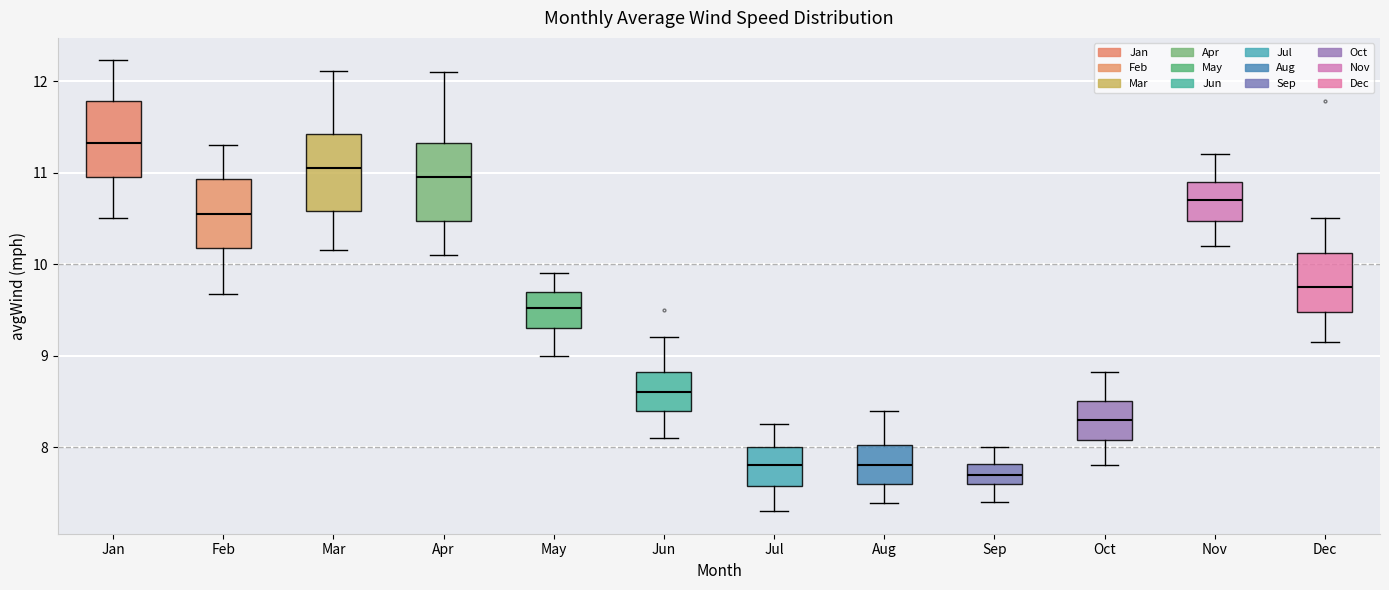

Reading left to right, transcribe this box plot: for each box, give where its median line is, the range the box spans, and where its two whiskers end, as read against the y-axis. The values are not printed on the chart, so give them approximately, as read against the axis.

Jan: median 11.3, box 11.0 to 11.8, whiskers 10.5 to 12.2
Feb: median 10.6, box 10.2 to 10.9, whiskers 9.7 to 11.3
Mar: median 11.1, box 10.6 to 11.4, whiskers 10.2 to 12.1
Apr: median 11.0, box 10.5 to 11.3, whiskers 10.1 to 12.1
May: median 9.5, box 9.3 to 9.7, whiskers 9.0 to 9.9
Jun: median 8.6, box 8.4 to 8.8, whiskers 8.1 to 9.2
Jul: median 7.8, box 7.6 to 8.0, whiskers 7.3 to 8.3
Aug: median 7.8, box 7.6 to 8.0, whiskers 7.4 to 8.4
Sep: median 7.7, box 7.6 to 7.8, whiskers 7.4 to 8.0
Oct: median 8.3, box 8.1 to 8.5, whiskers 7.8 to 8.8
Nov: median 10.7, box 10.5 to 10.9, whiskers 10.2 to 11.2
Dec: median 9.8, box 9.5 to 10.1, whiskers 9.1 to 10.5